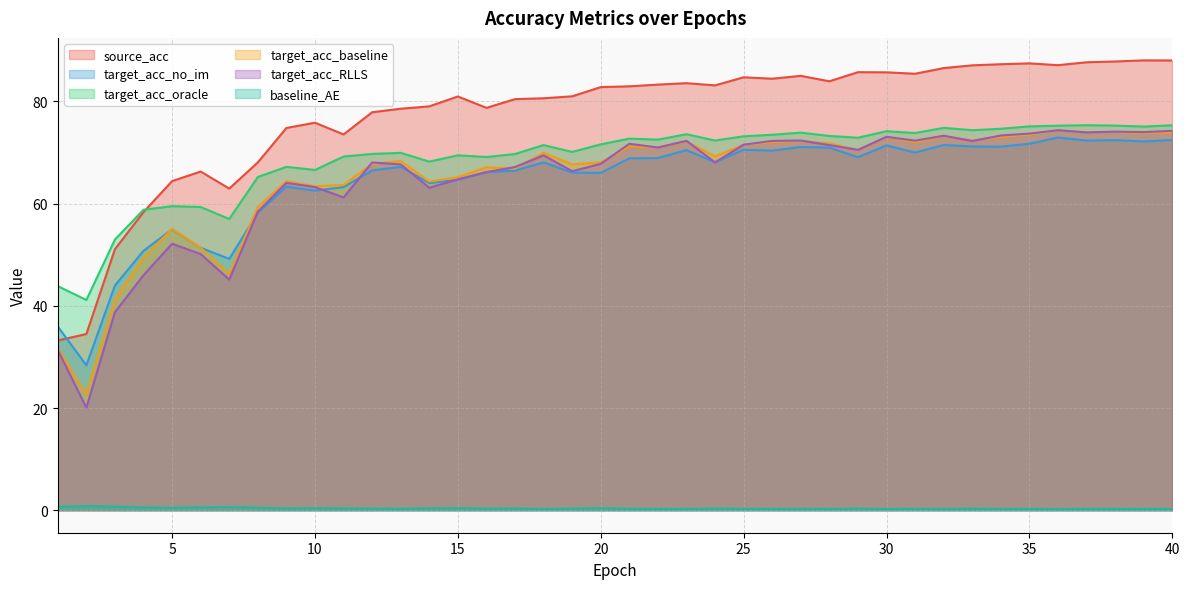

True or false: target_acc_oracle and target_acc_RLLS intersect in this chart.

False